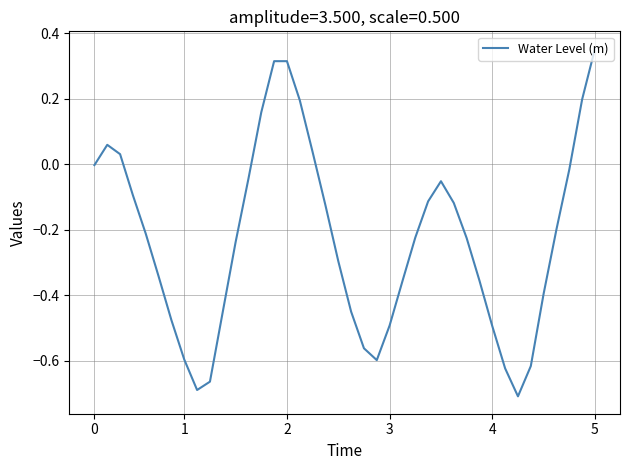

What is the difference between the maximum and minimum values?

1.1